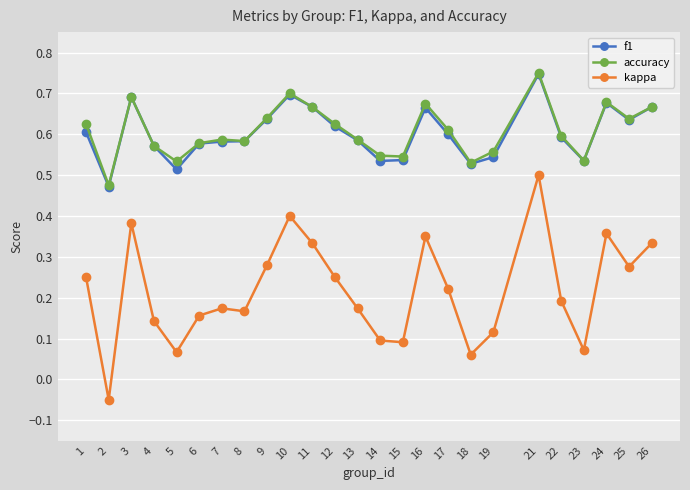

Which series changed the most between 7 and 23?

kappa